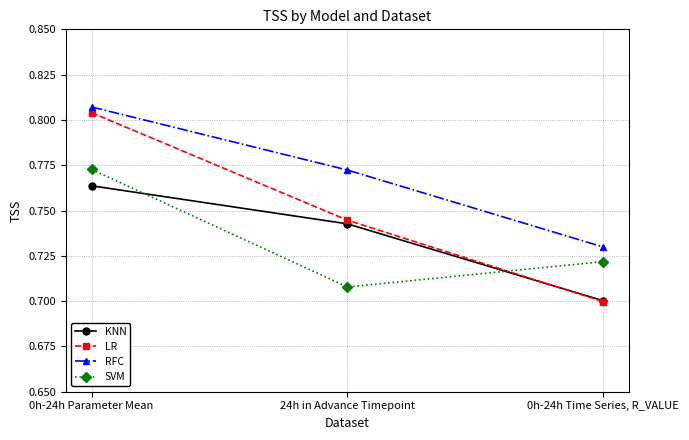

Which category has the lowest value in the LR series?

0h-24h Time Series, R_VALUE